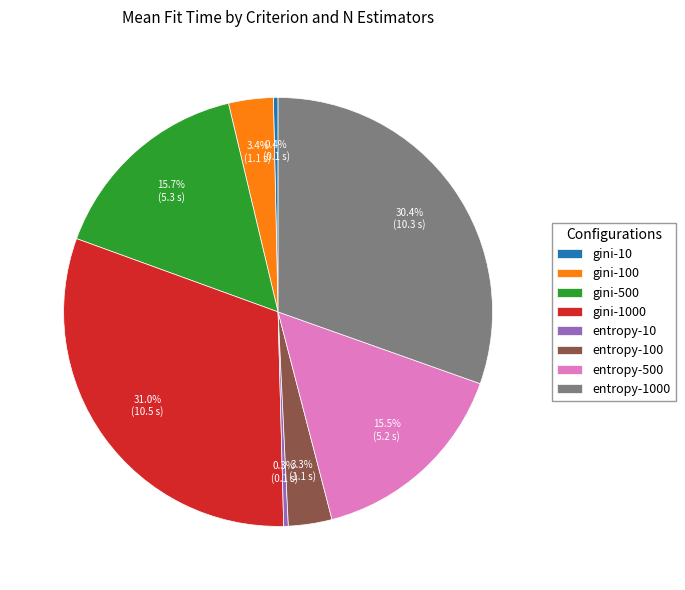

Which category has the biggest portion of the pie?

gini-1000